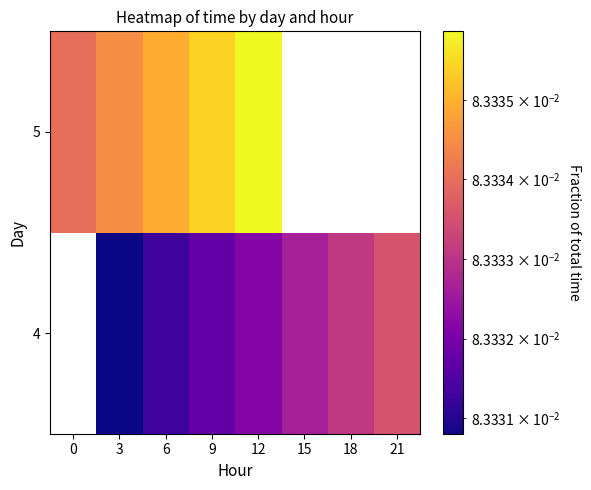

What is the smallest value displayed?

0.1